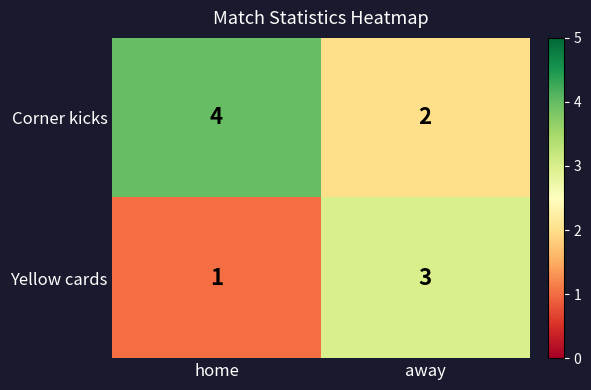

Rank the series by their average value, from highest to lowest.

Corner kicks, Yellow cards